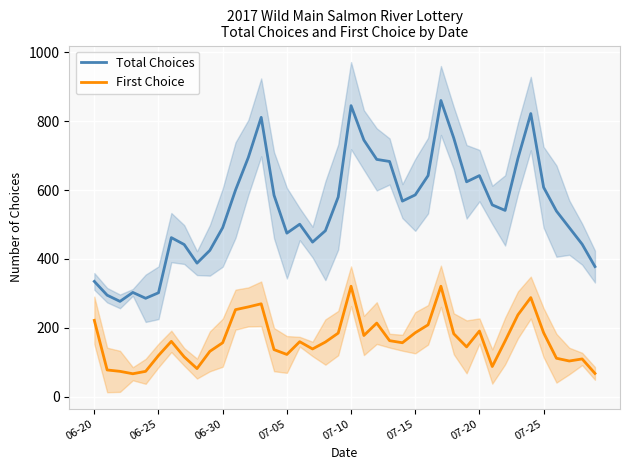

What is the smallest value displayed?

67